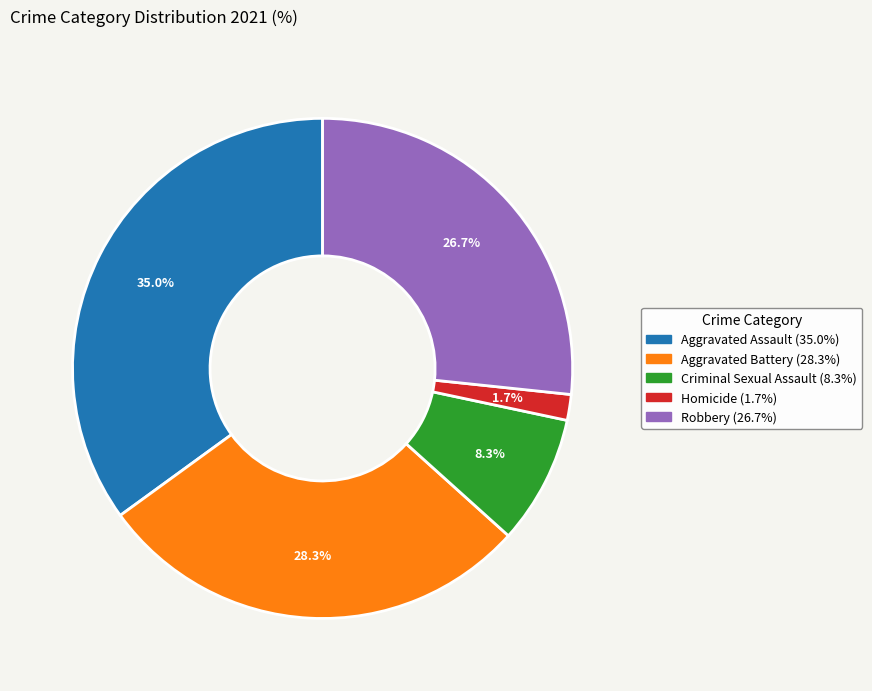

Rank the categories by value from highest to lowest.

Aggravated Assault, Aggravated Battery, Robbery, Criminal Sexual Assault, Homicide